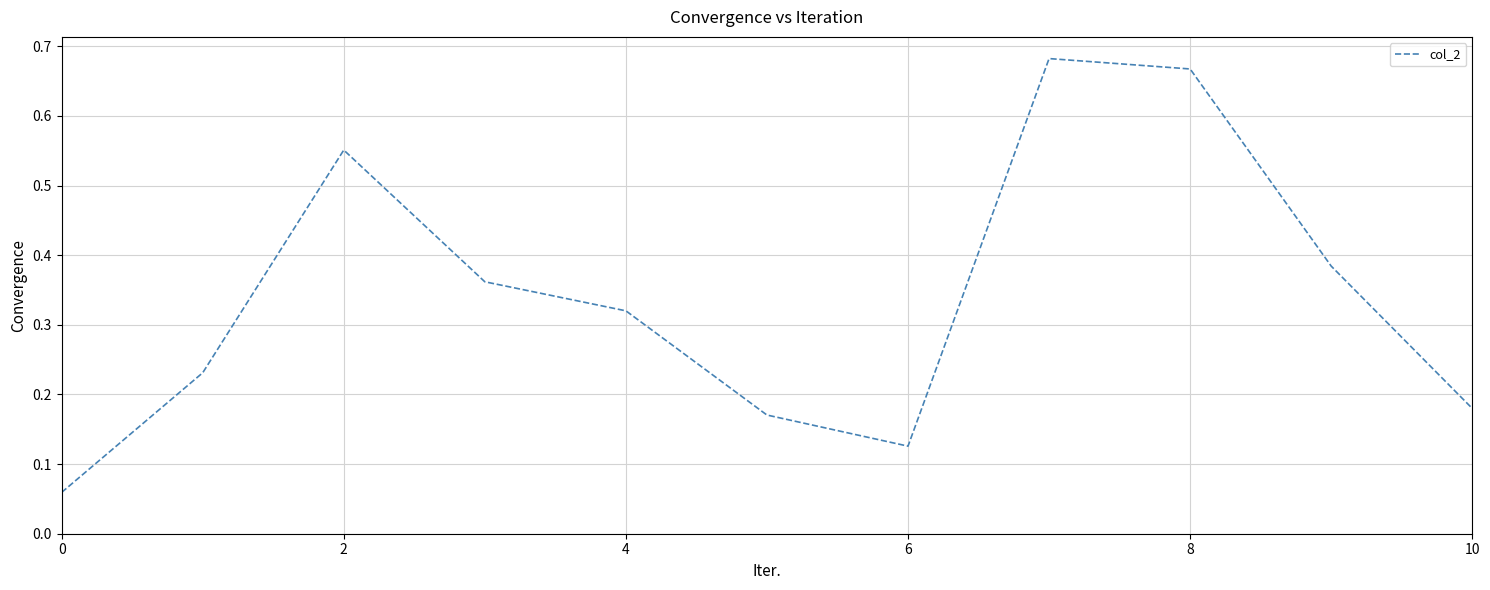

What is the value of the 10th point from the left?

0.4